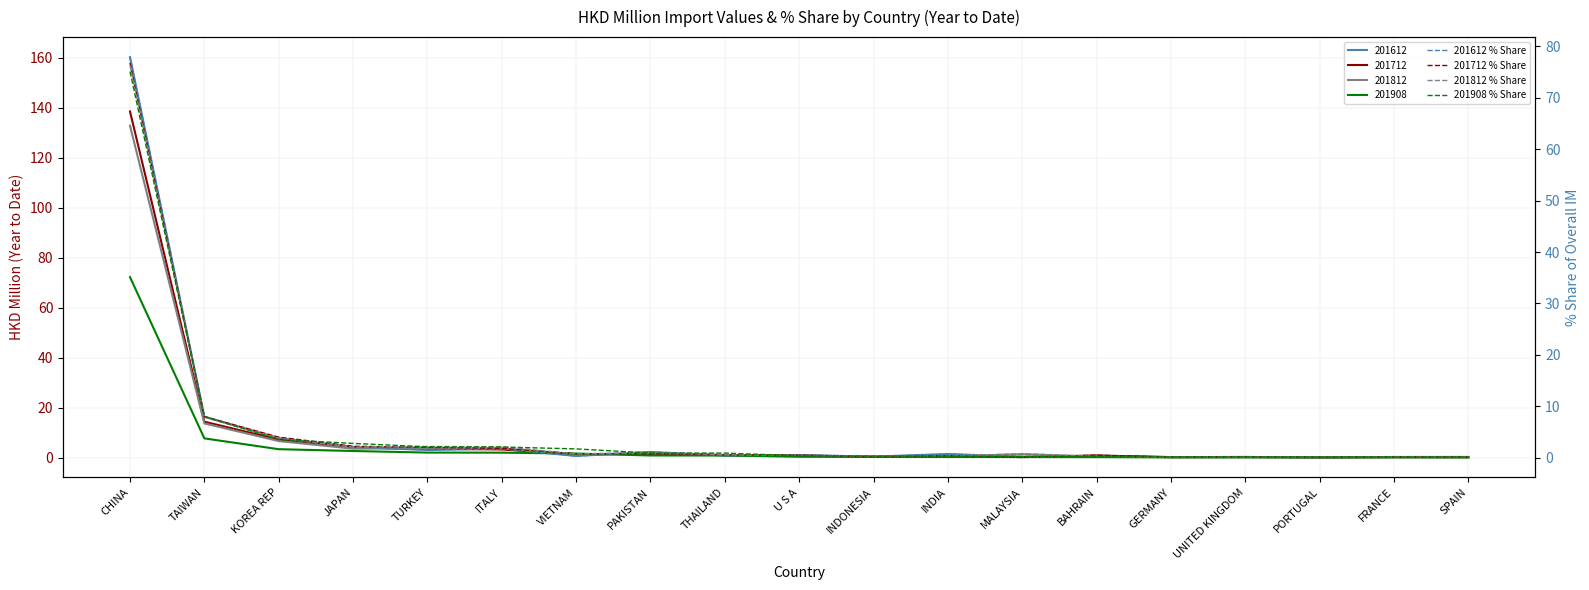

At which category is the sum across all series the highest?

CHINA